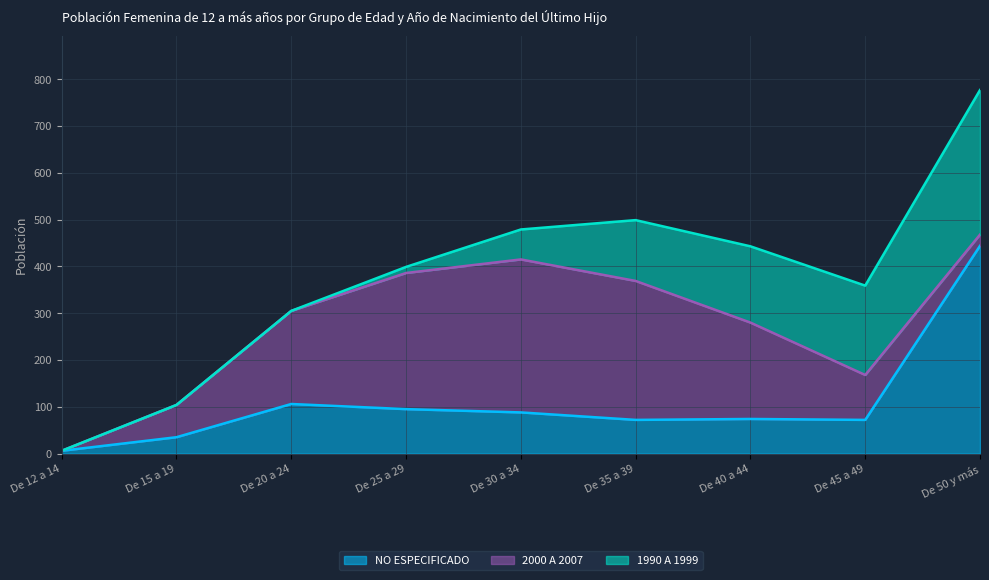

Between De 25 a 29 and De 20 a 24, which is larger?

De 20 a 24